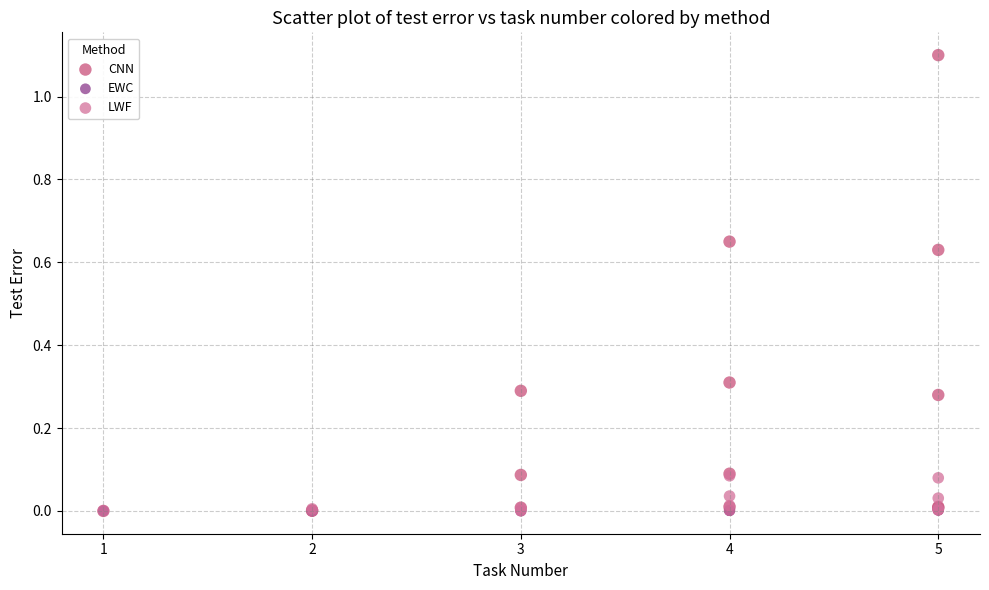

What are all the series names shown in the legend?

CNN, EWC, LWF